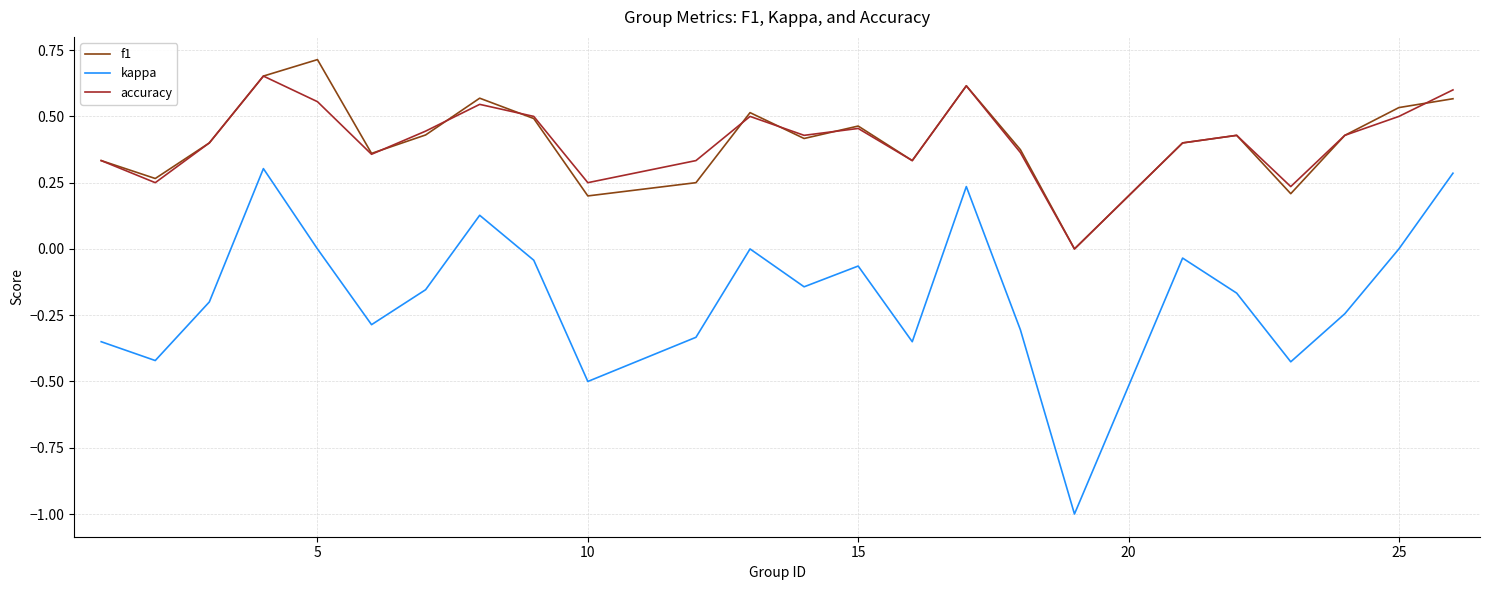

Which series has the largest range (max minus min)?

kappa